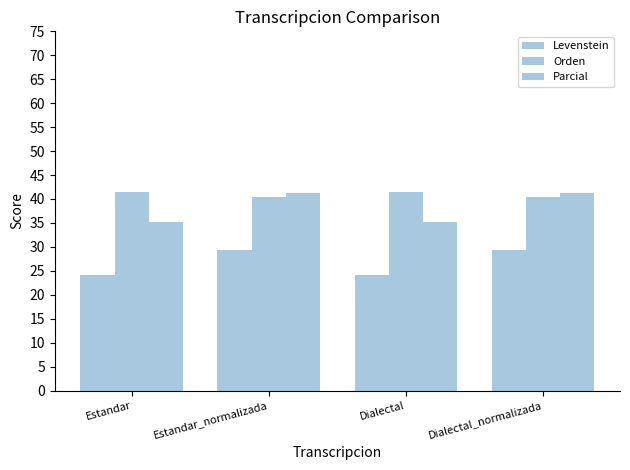

Reading left to right, extract all data points from this chart.

Levenstein: 24.2	29.3	24.2	29.3
Orden: 41.5	40.3	41.5	40.3
Parcial: 35.2	41.3	35.2	41.3